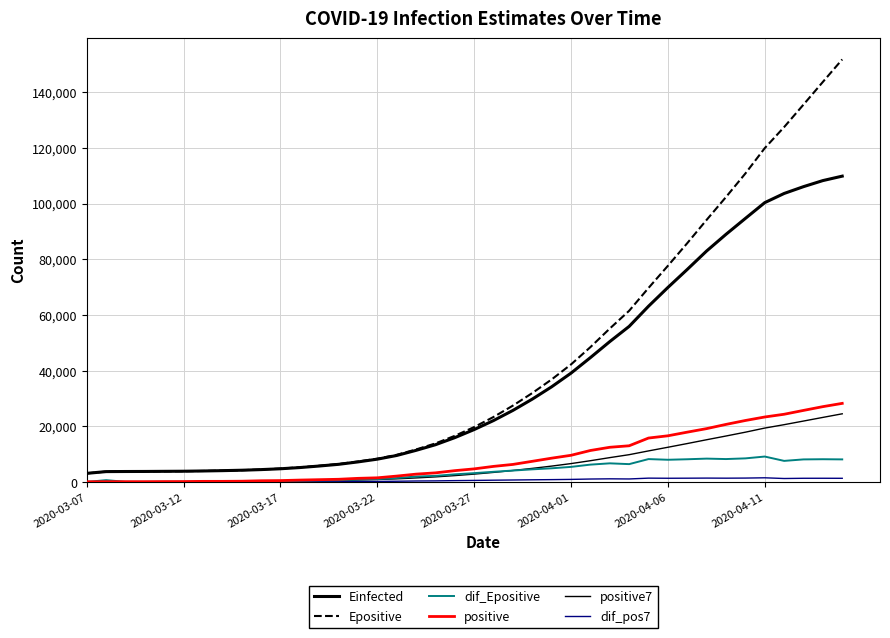

Does the chart display data point markers on the line(s)?

No